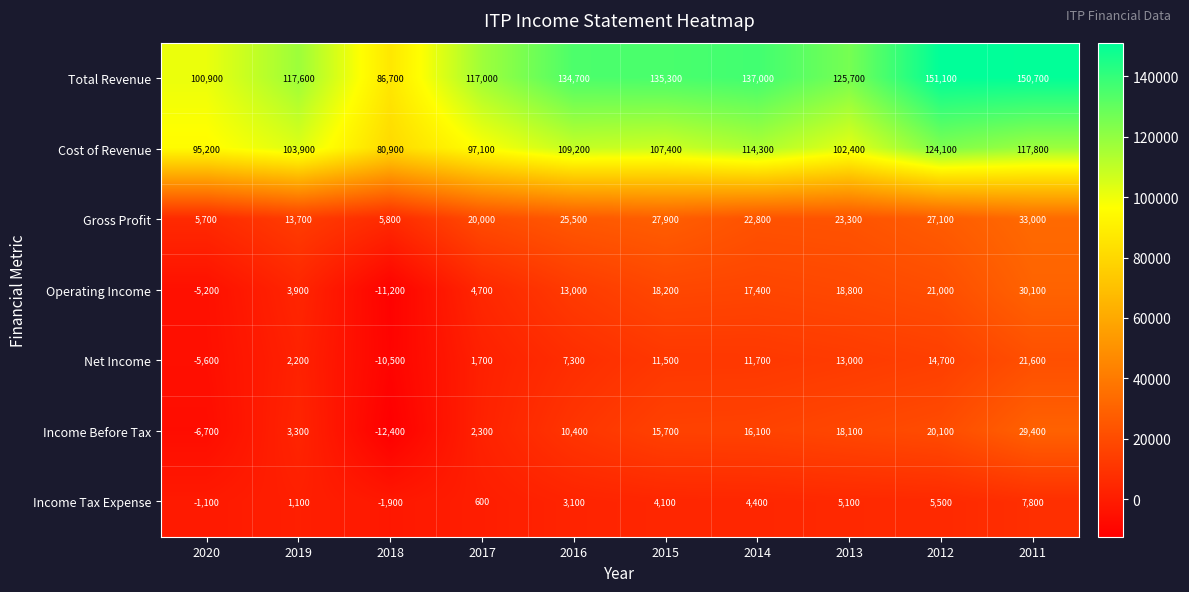

What is the sum of all Operating Income values?

110700